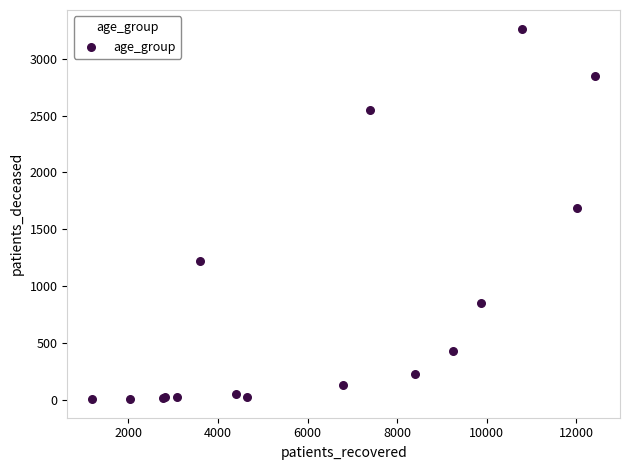

What Y value in the scatter plot is closest to 1635?

1687